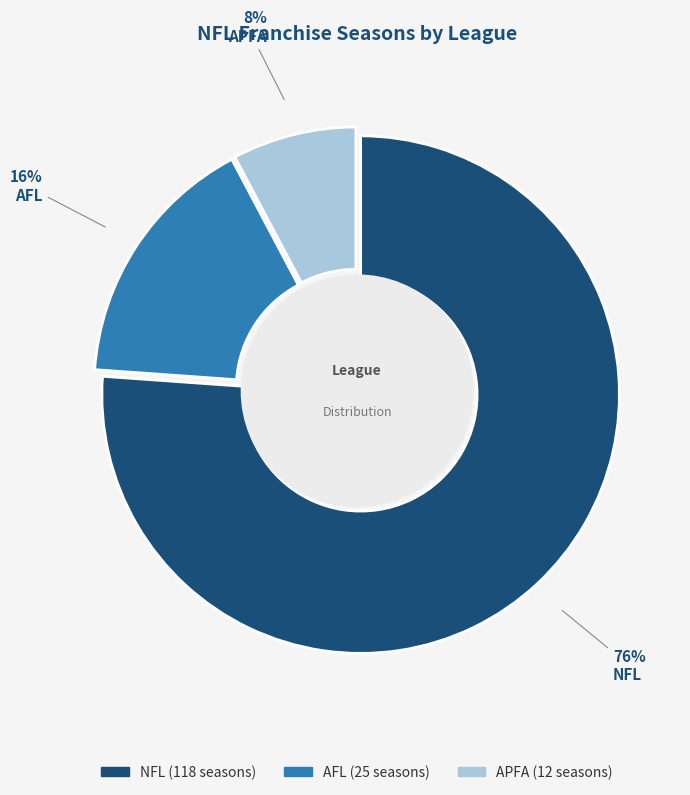

How many slices are in this pie chart?

3